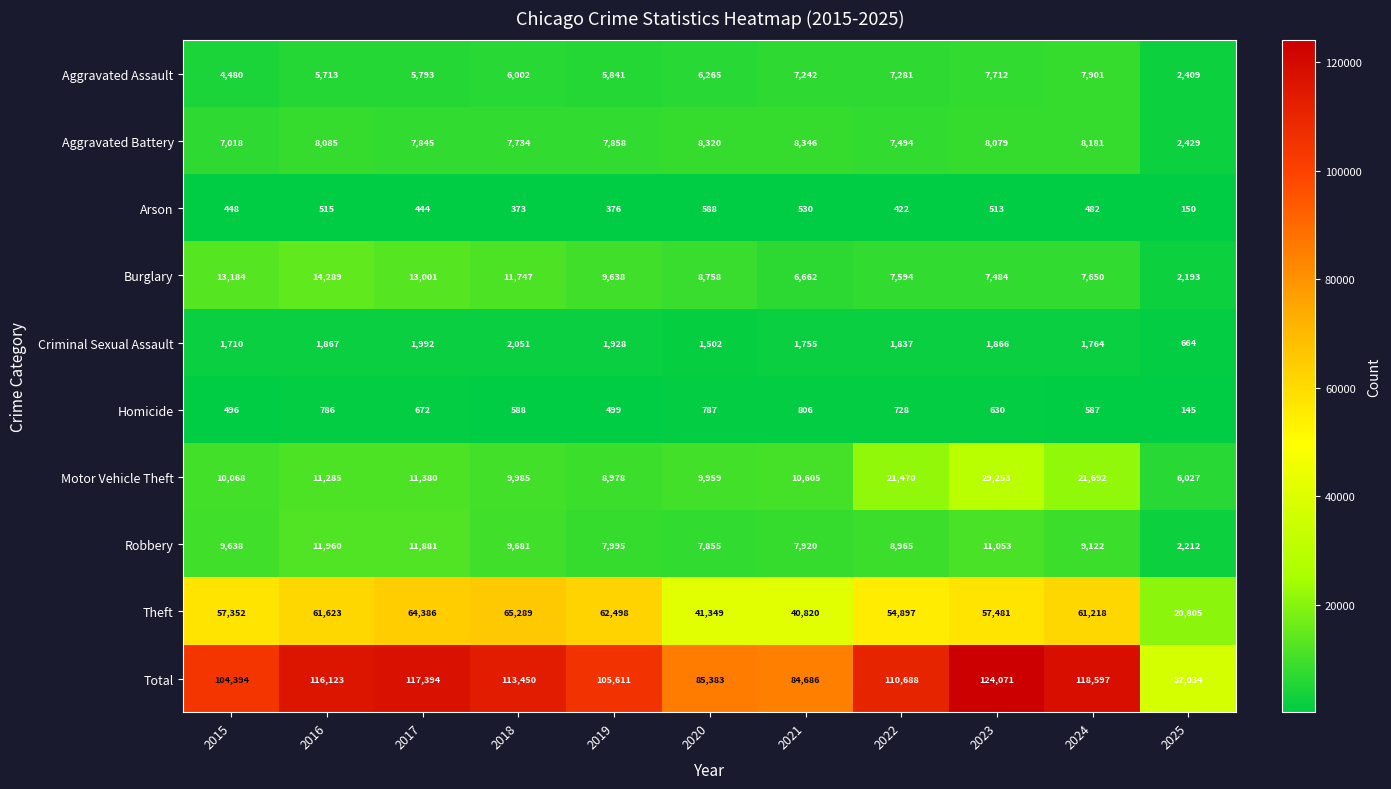

Between 2016 and 2020, which series saw the biggest shift?

Total